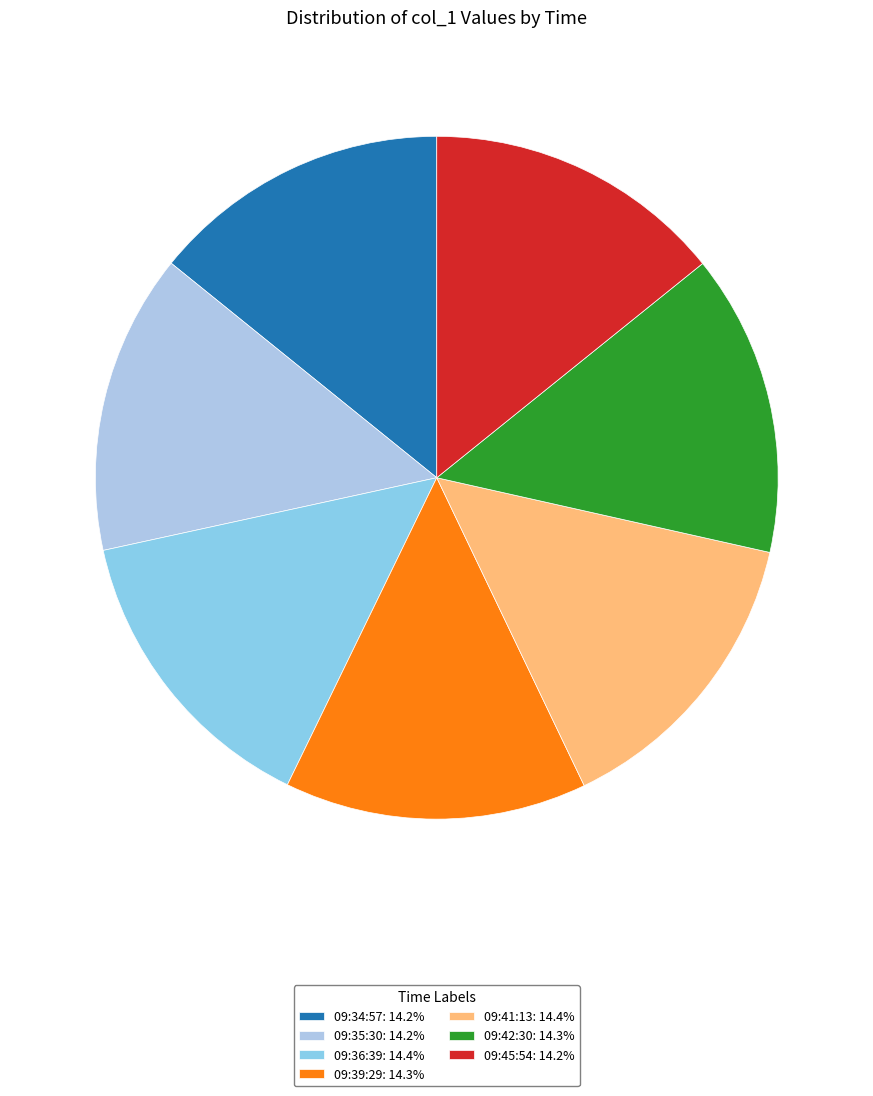

To the nearest percent, what is the combined percentage of 09:34:57 and 09:36:39?

29%